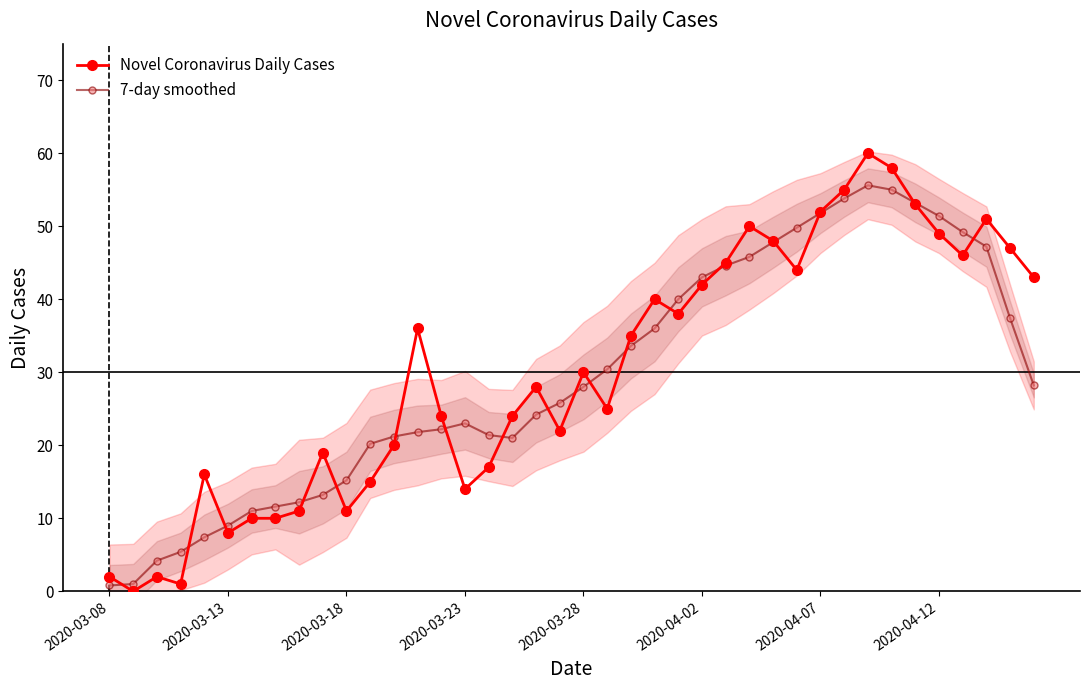

Reading right to left, transcribe all the data shown in this chart.

Novel Coronavirus Daily Cases: 43.0	47.0	51.0	46.0	49.0	53.0	58.0	60.0	55.0	52.0	44.0	48.0	50.0	45.0	42.0	38.0	40.0	35.0	25.0	30.0	22.0	28.0	24.0	17.0	14.0	24.0	36.0	20.0	15.0	11.0	19.0	11.0	10.0	10.0	8.0	16.0	1.0	2.0	0.0	2.0
7-day smoothed: 28.2	37.4	47.2	49.2	51.4	53.2	55.0	55.6	53.8	51.8	49.8	47.8	45.8	44.6	43.0	40.0	36.0	33.6	30.4	28.0	25.8	24.2	21.0	21.4	23.0	22.2	21.8	21.2	20.2	15.2	13.2	12.2	11.6	11.0	9.0	7.4	5.4	4.2	1.0	0.8